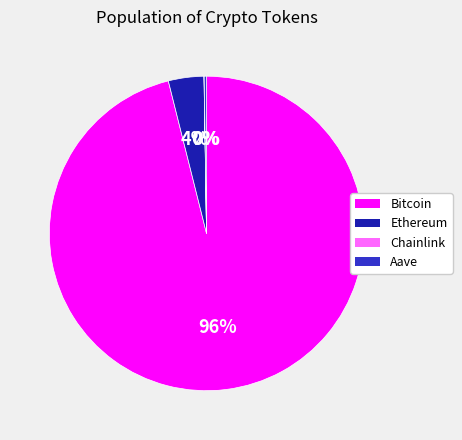

Does Bitcoin represent more than half of the total?

Yes